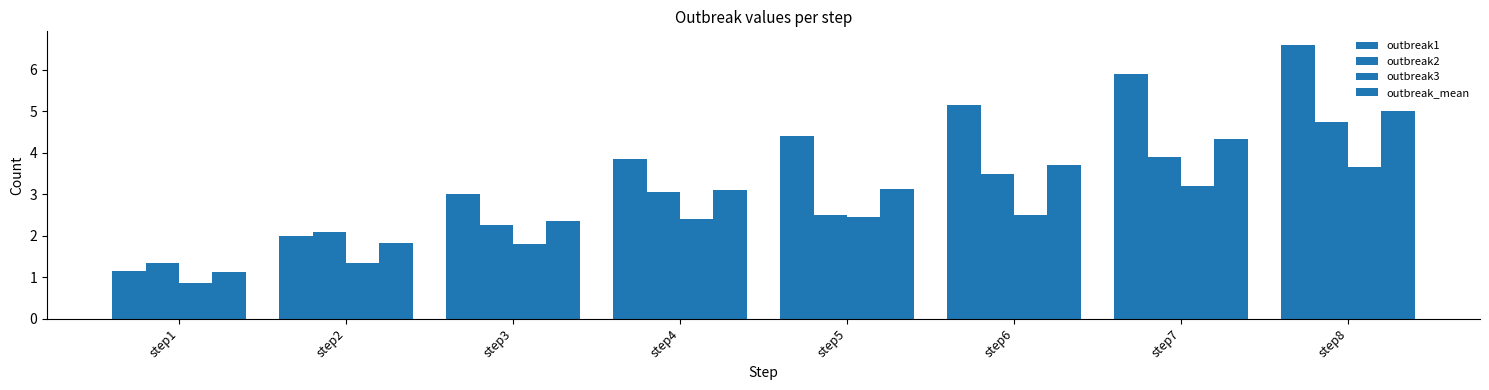

Reading right to left, transcribe all the data shown in this chart.

outbreak1: 6.6	5.9	5.2	4.4	3.9	3.0	2.0	1.1
outbreak2: 4.8	3.9	3.5	2.5	3.0	2.2	2.1	1.4
outbreak3: 3.6	3.2	2.5	2.5	2.4	1.8	1.4	0.8
outbreak_mean: 5.0	4.3	3.7	3.1	3.1	2.4	1.8	1.1